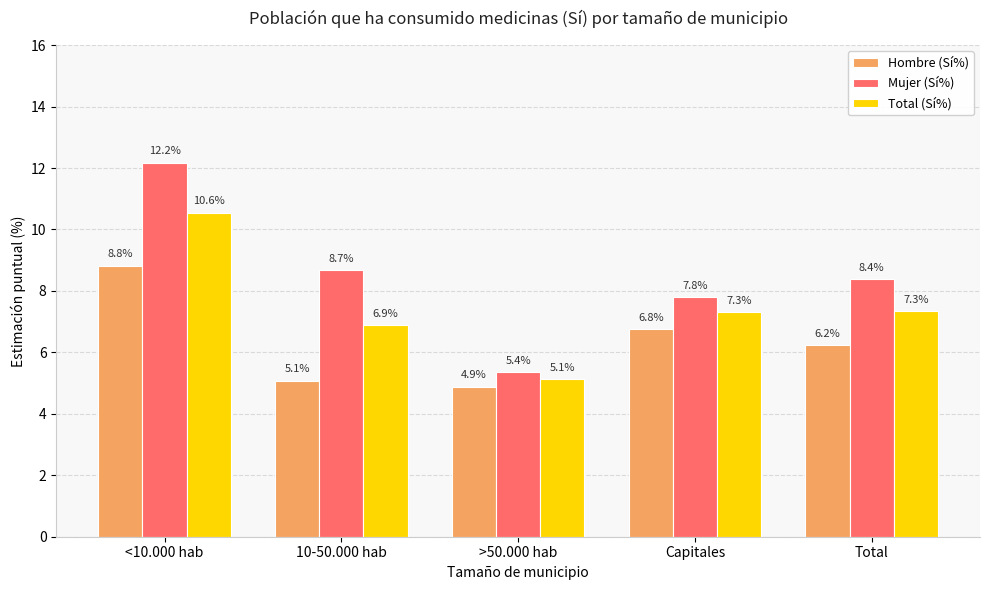

The value of Mujer (Sí%) at >50.000 hab is 5.4. True or false?

True